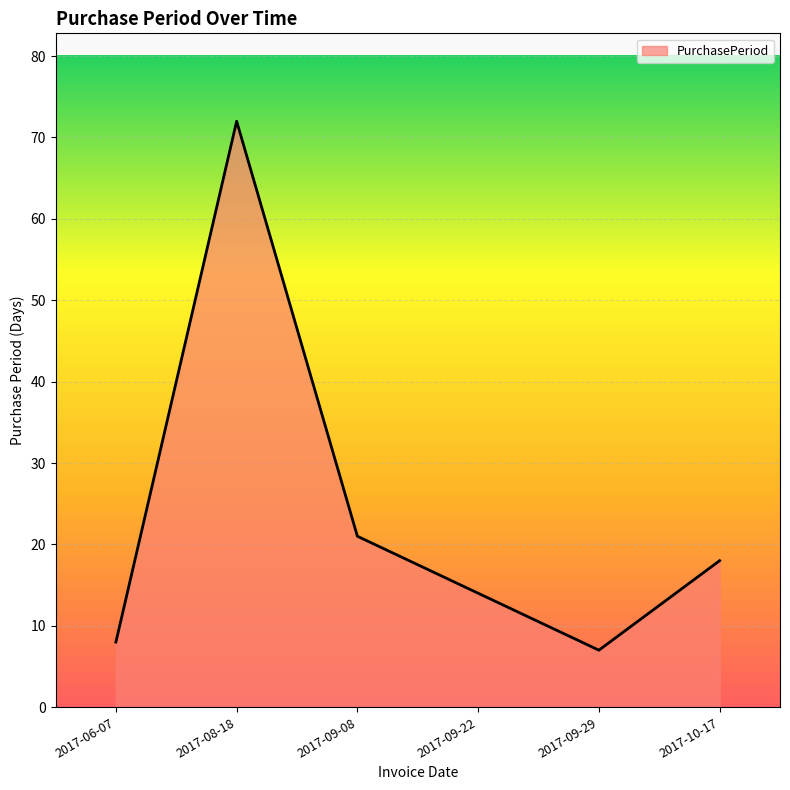

Between 2017-09-08 and 2017-09-22, which is larger?

2017-09-08